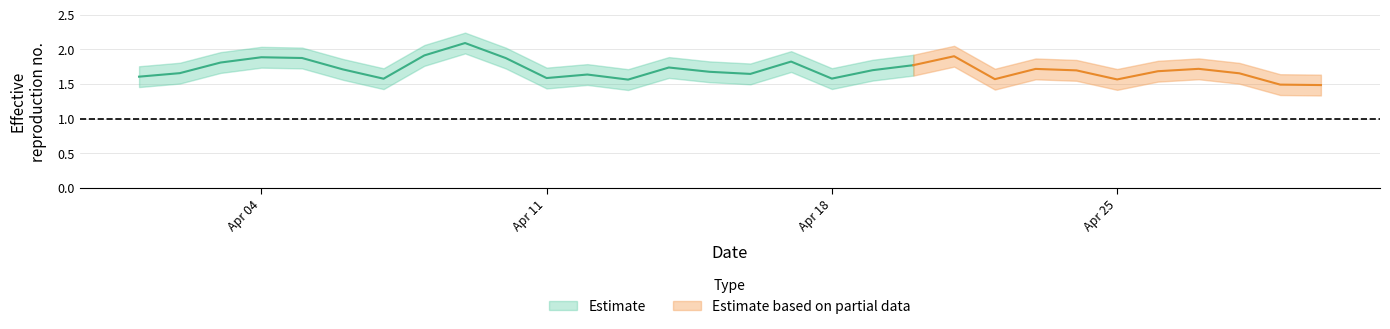

What is the ratio of the value at 2022-04-10 to the value at 2022-04-02?

1.1